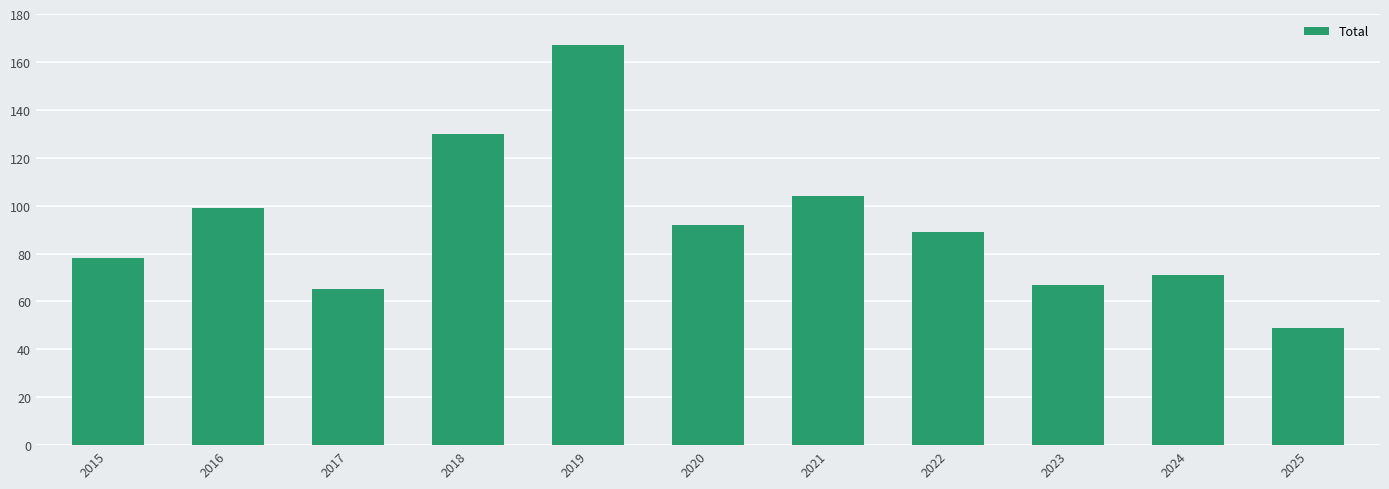

What is the maximum value shown in the chart?

167